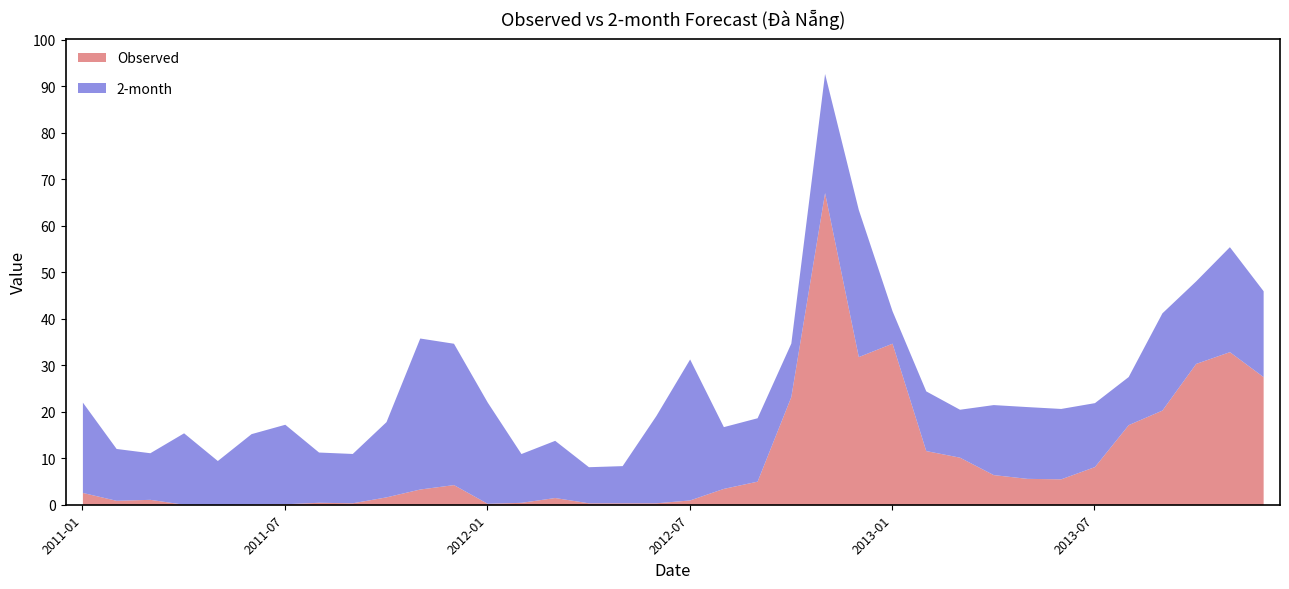

Which has a higher value, 2012-01 or 2012-06?

2012-06